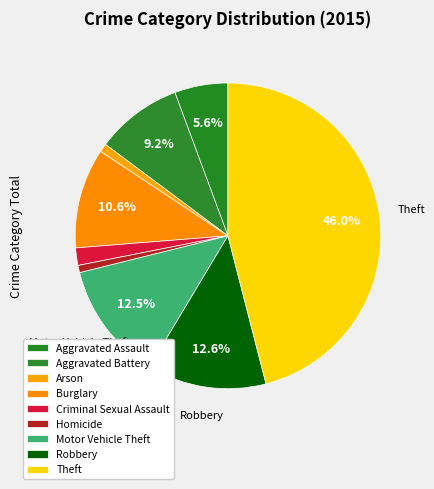

To the nearest percent, what is the difference between the largest and smallest slice percentages?

45%